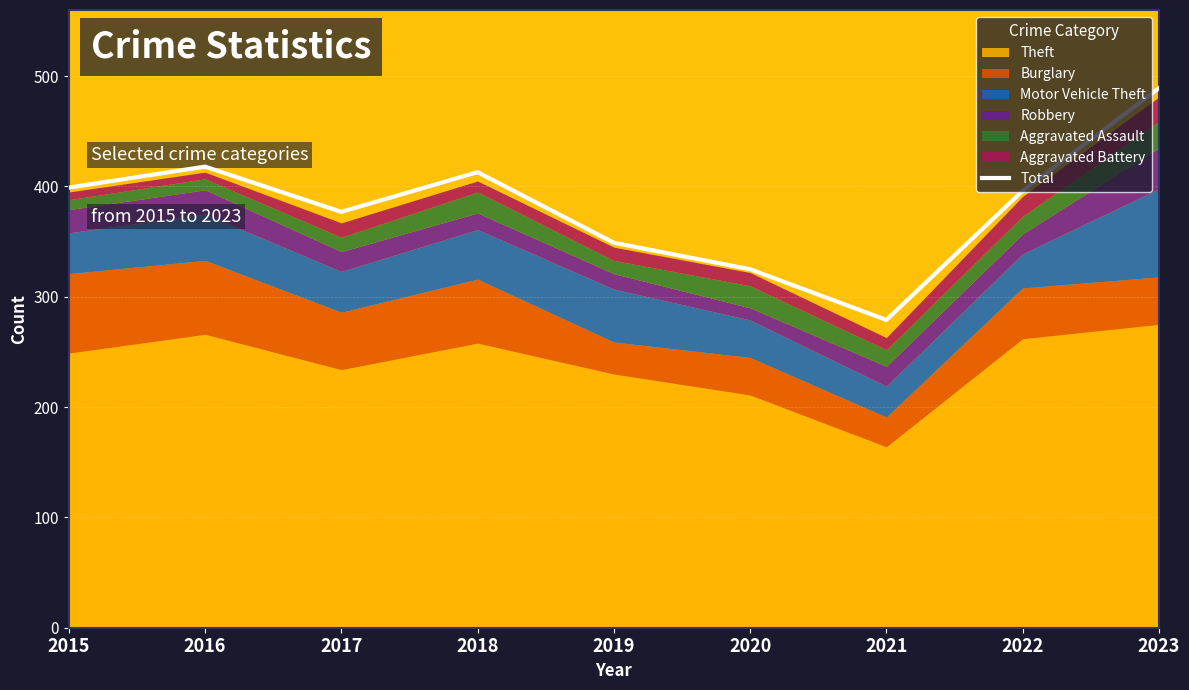

List the labels in order of value, largest first.

2023, 2016, 2018, 2015, 2022, 2017, 2019, 2020, 2021